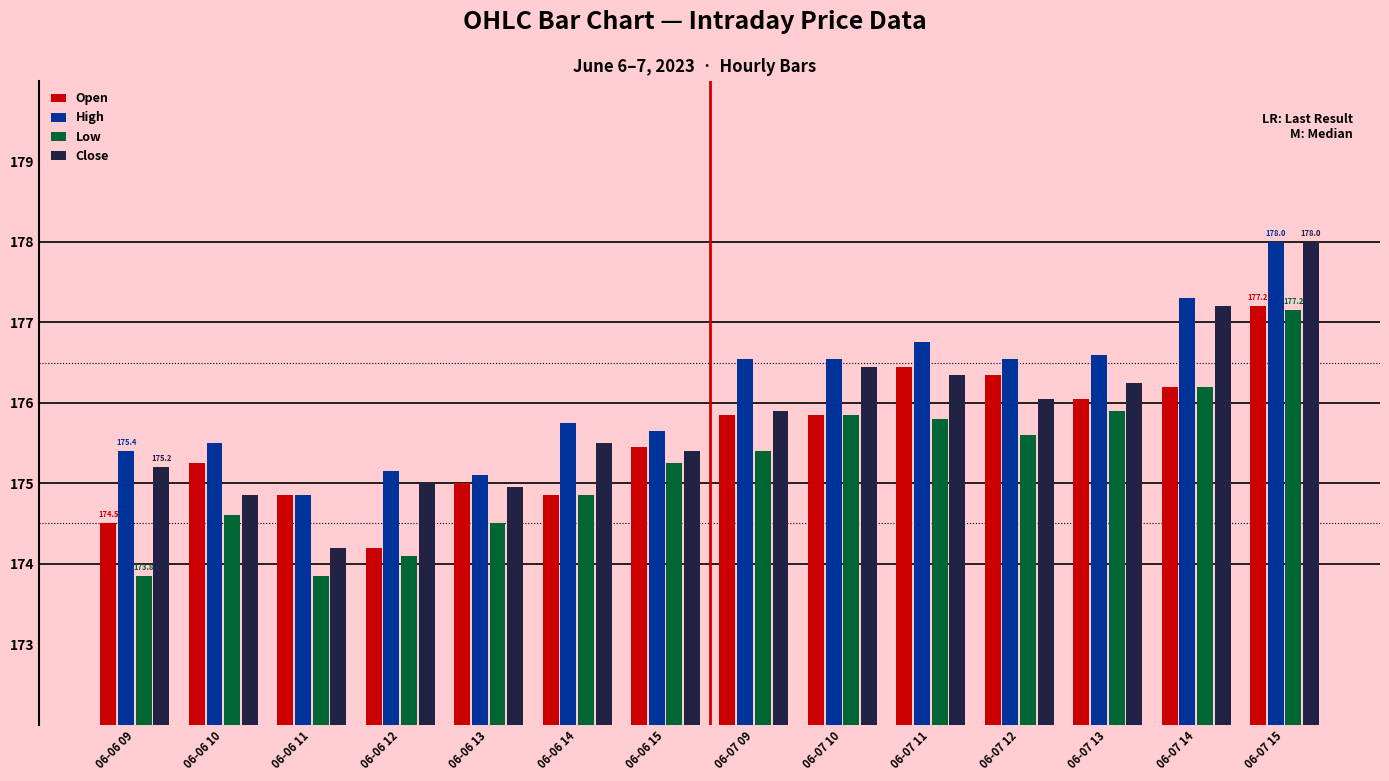

What is the spread (max minus min) of values at 06-07 10?

0.7